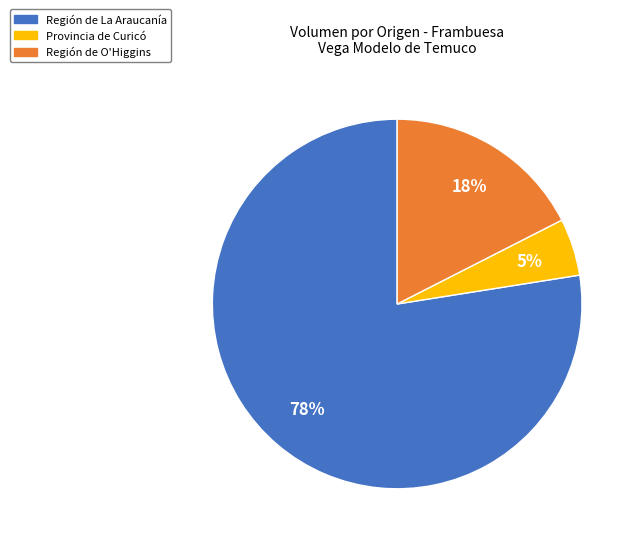

Does Región de La Araucanía account for over 50% of the chart?

Yes